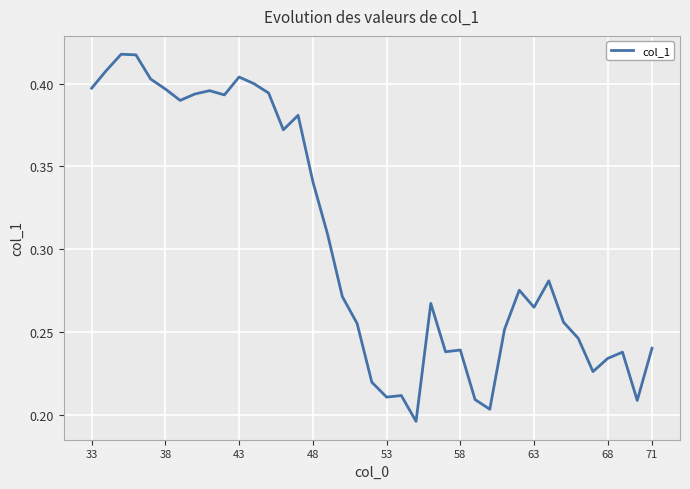

Does the chart have visible grid lines?

Yes